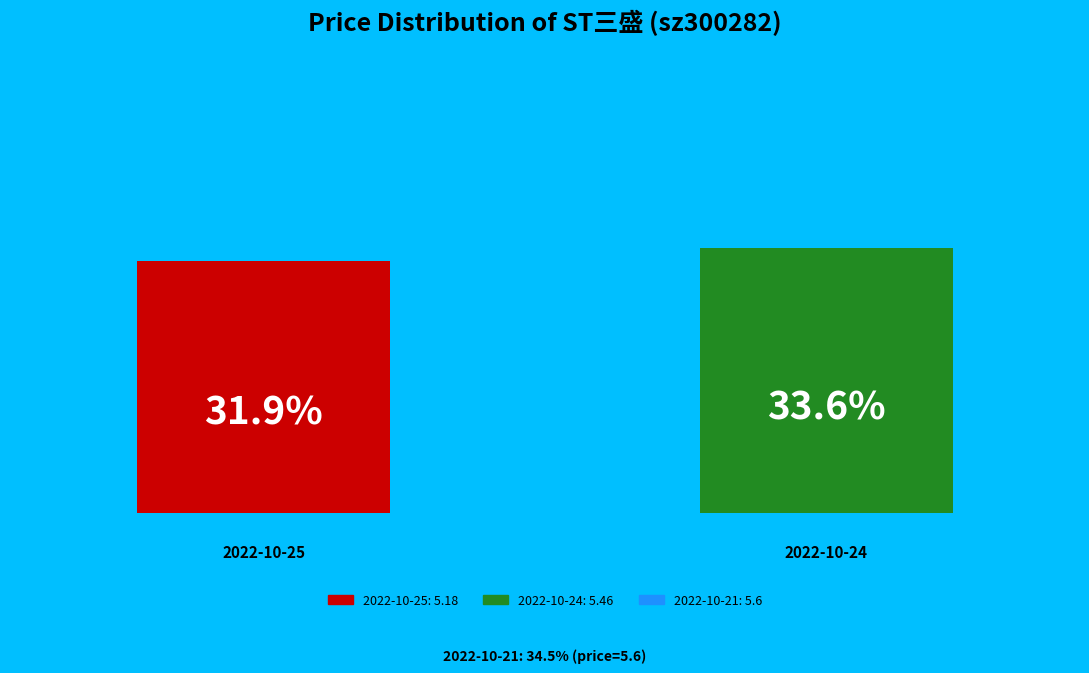

Do 2022-10-24 and 2022-10-21 together represent more than half of the pie?

Yes